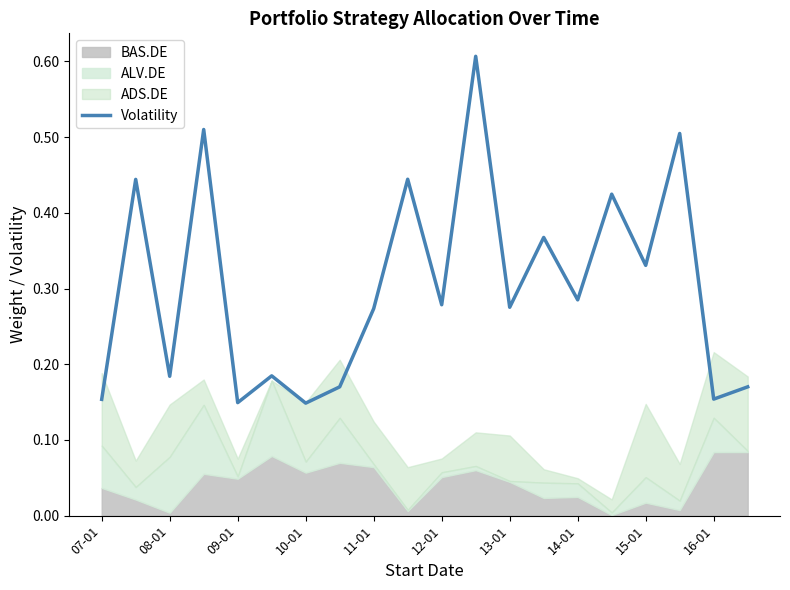

True or false: Volatility has a value of 0.1 at 14-01.

False